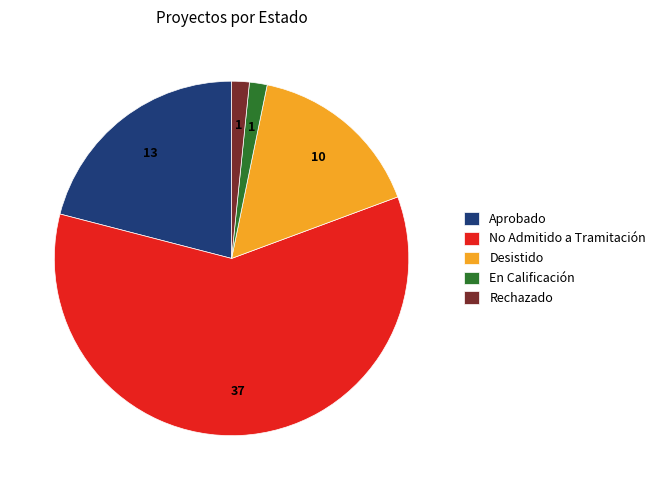

Which slice is the largest?

No Admitido a Tramitación